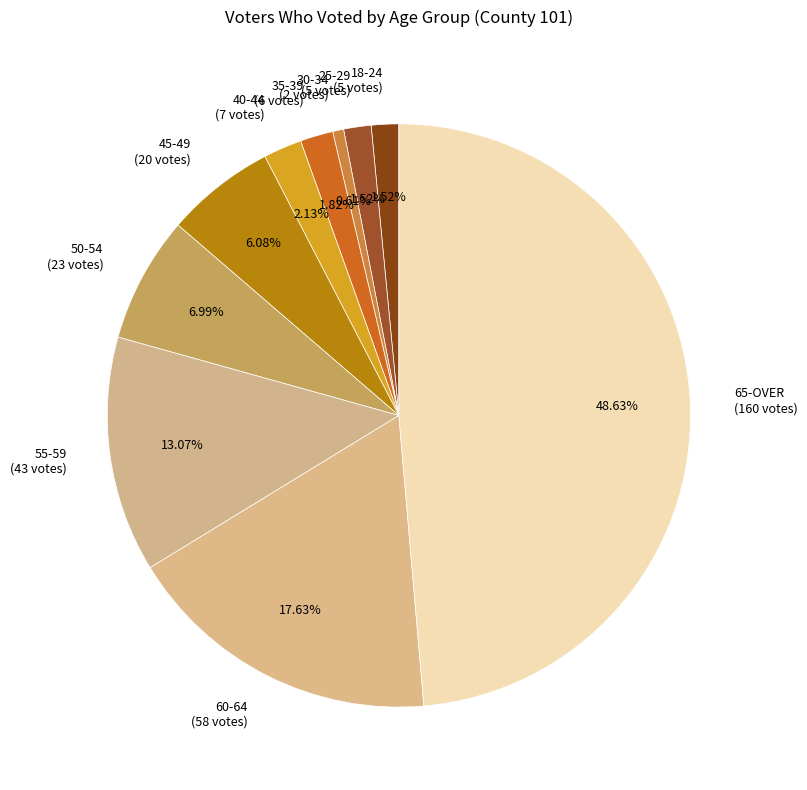

Which category has the biggest portion of the pie?

65-OVER